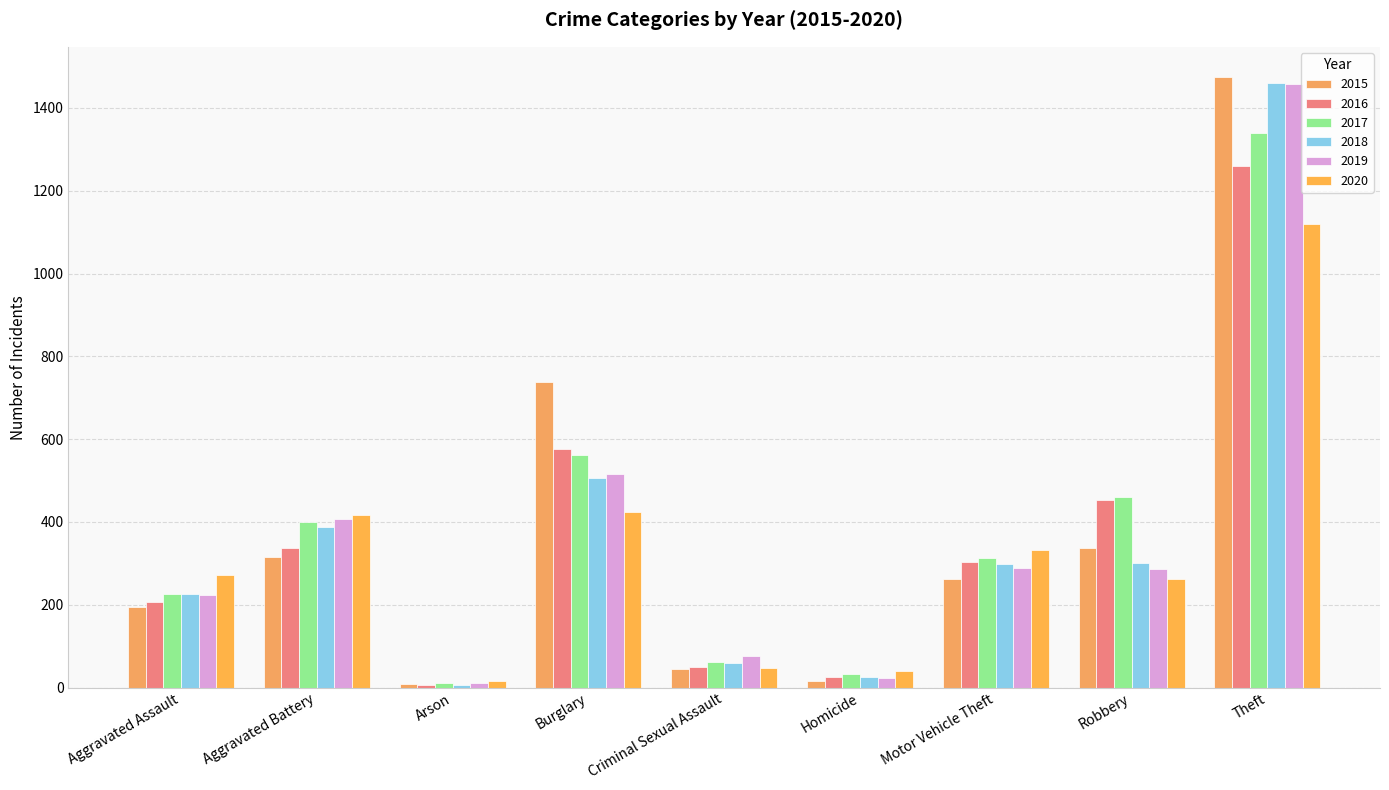

Reading right to left, what are all the values shown in this chart?

2015: Theft=1474	Robbery=337	Motor Vehicle Theft=263	Homicide=15	Criminal Sexual Assault=46	Burglary=738	Arson=9	Aggravated Battery=316	Aggravated Assault=194
2016: Theft=1259	Robbery=454	Motor Vehicle Theft=304	Homicide=26	Criminal Sexual Assault=50	Burglary=576	Arson=7	Aggravated Battery=336	Aggravated Assault=206
2017: Theft=1339	Robbery=460	Motor Vehicle Theft=312	Homicide=33	Criminal Sexual Assault=62	Burglary=562	Arson=10	Aggravated Battery=400	Aggravated Assault=225
2018: Theft=1461	Robbery=301	Motor Vehicle Theft=298	Homicide=25	Criminal Sexual Assault=60	Burglary=506	Arson=7	Aggravated Battery=389	Aggravated Assault=225
2019: Theft=1459	Robbery=287	Motor Vehicle Theft=290	Homicide=22	Criminal Sexual Assault=77	Burglary=517	Arson=12	Aggravated Battery=407	Aggravated Assault=223
2020: Theft=1120	Robbery=263	Motor Vehicle Theft=333	Homicide=41	Criminal Sexual Assault=48	Burglary=425	Arson=17	Aggravated Battery=416	Aggravated Assault=273